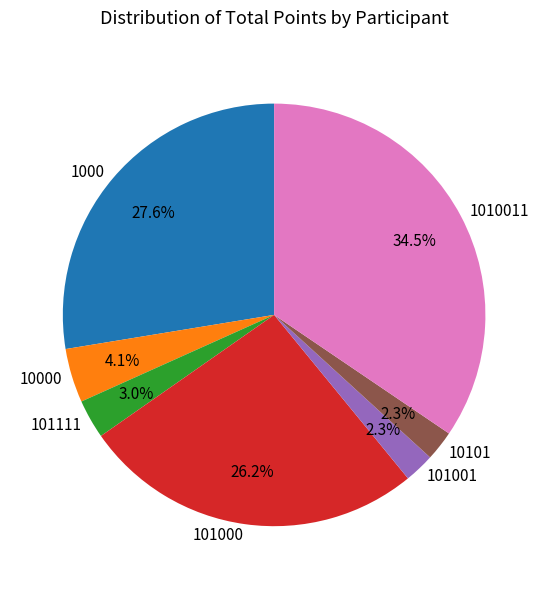

How many segments does this pie chart have?

7